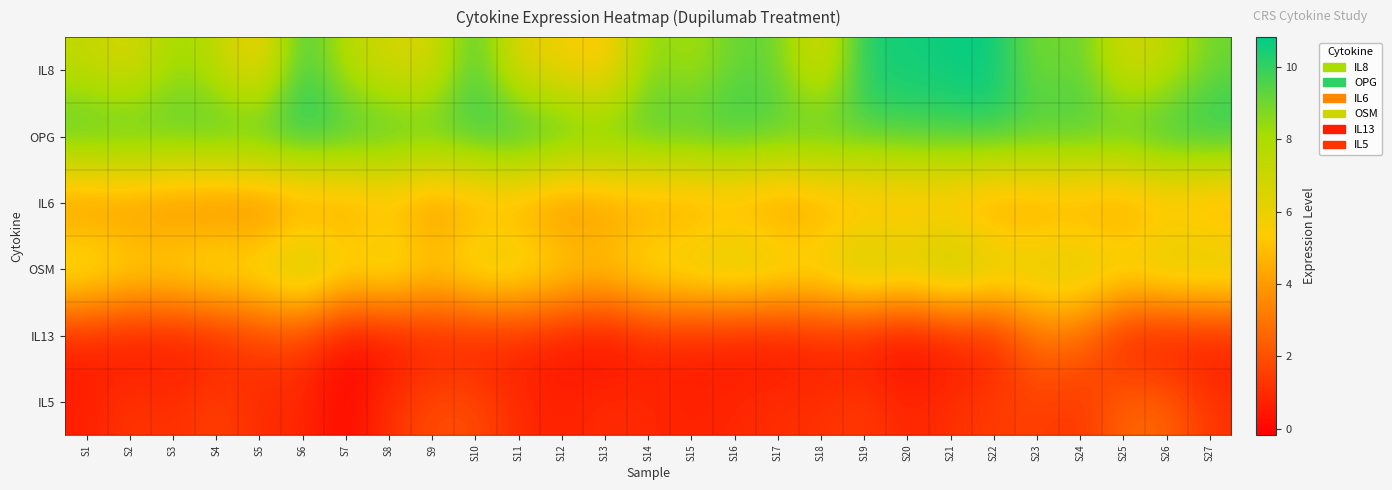

What is the difference between the highest and lowest values at S18?

9.5